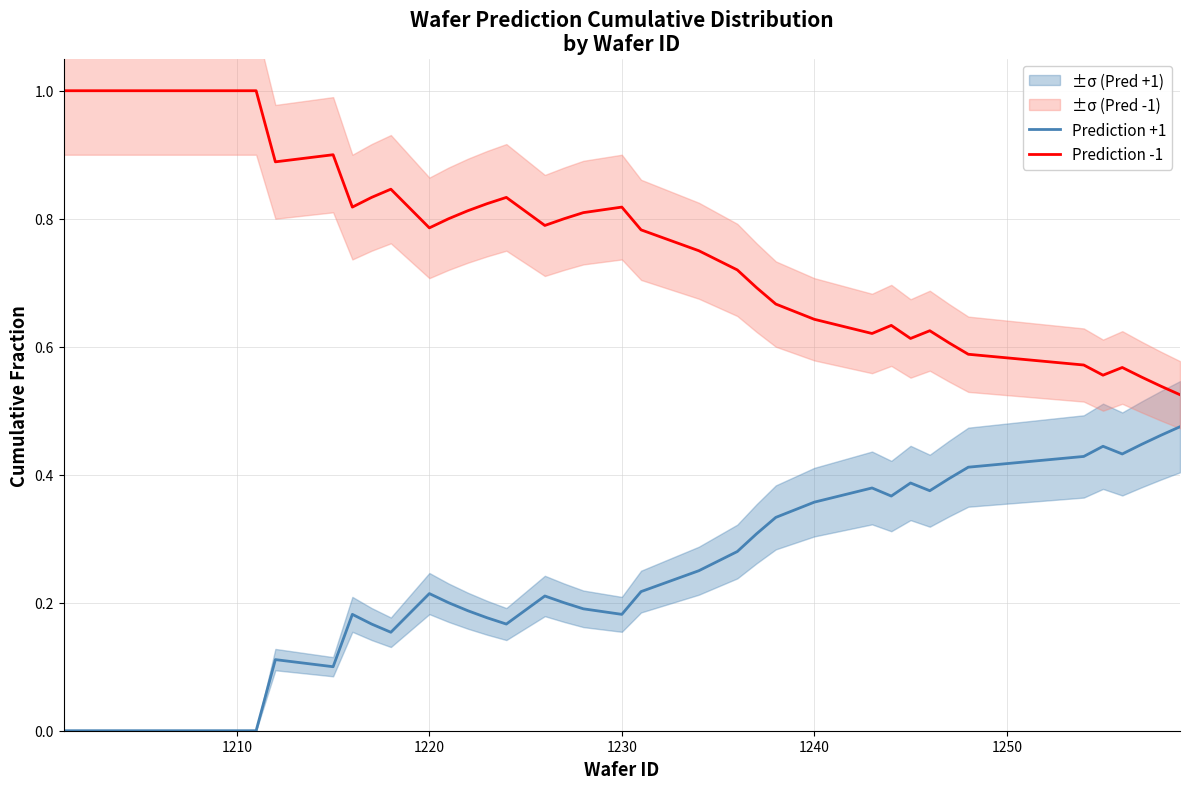

How many lines are shown in the chart?

2